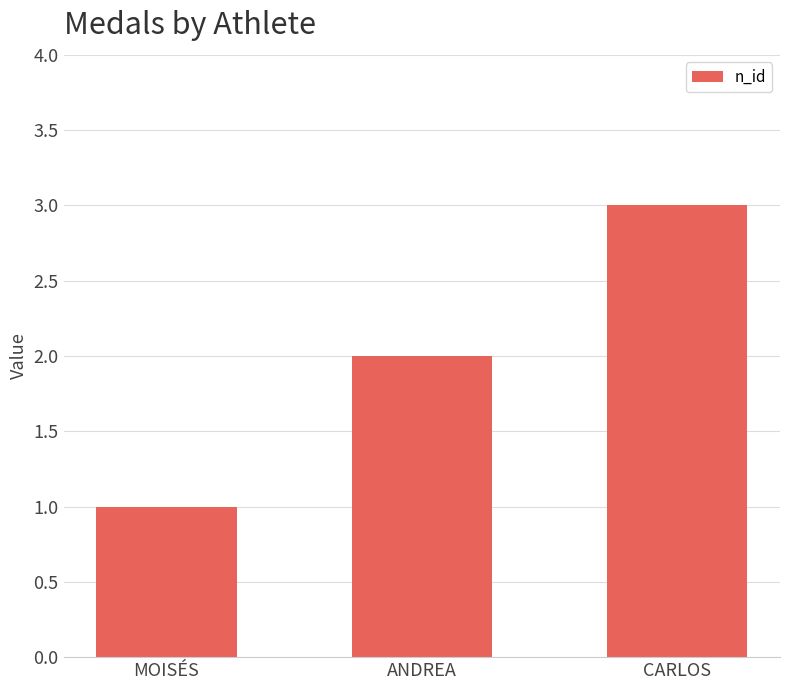

The value at ANDREA is 2. True or false?

True